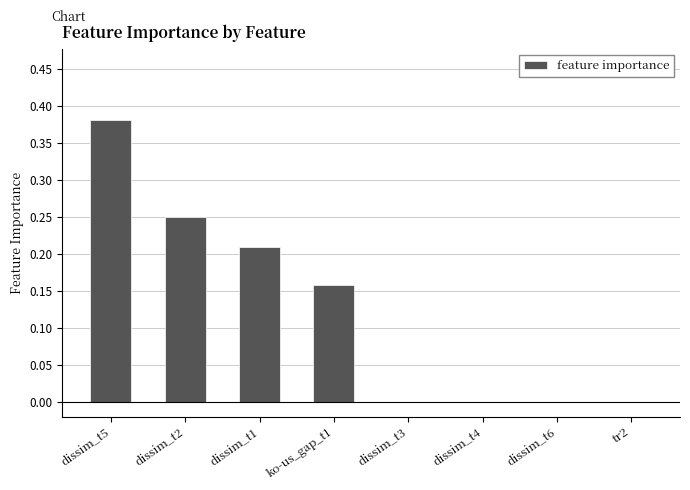

Which label corresponds to the largest value in the chart?

dissim_t5